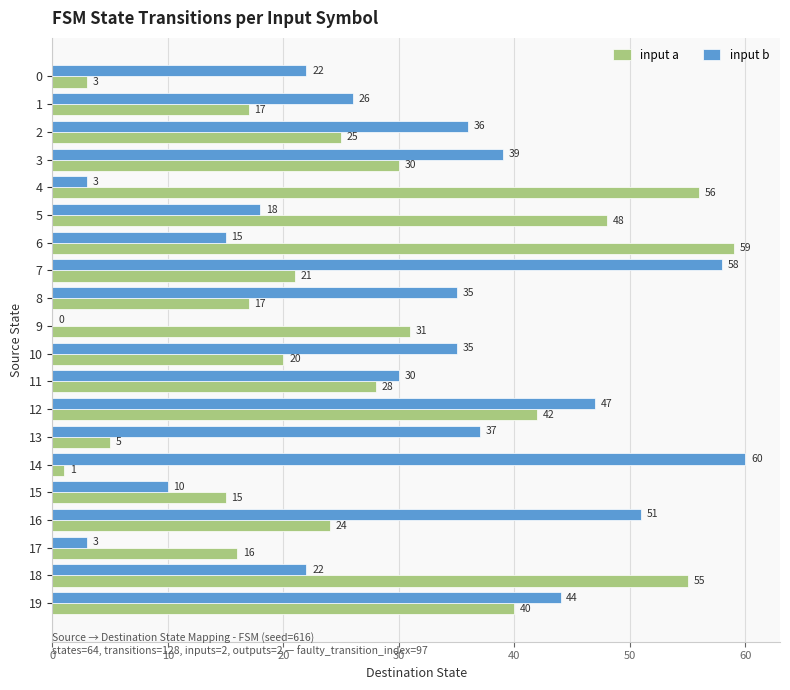

Where is input a nearest to the value 30?

3